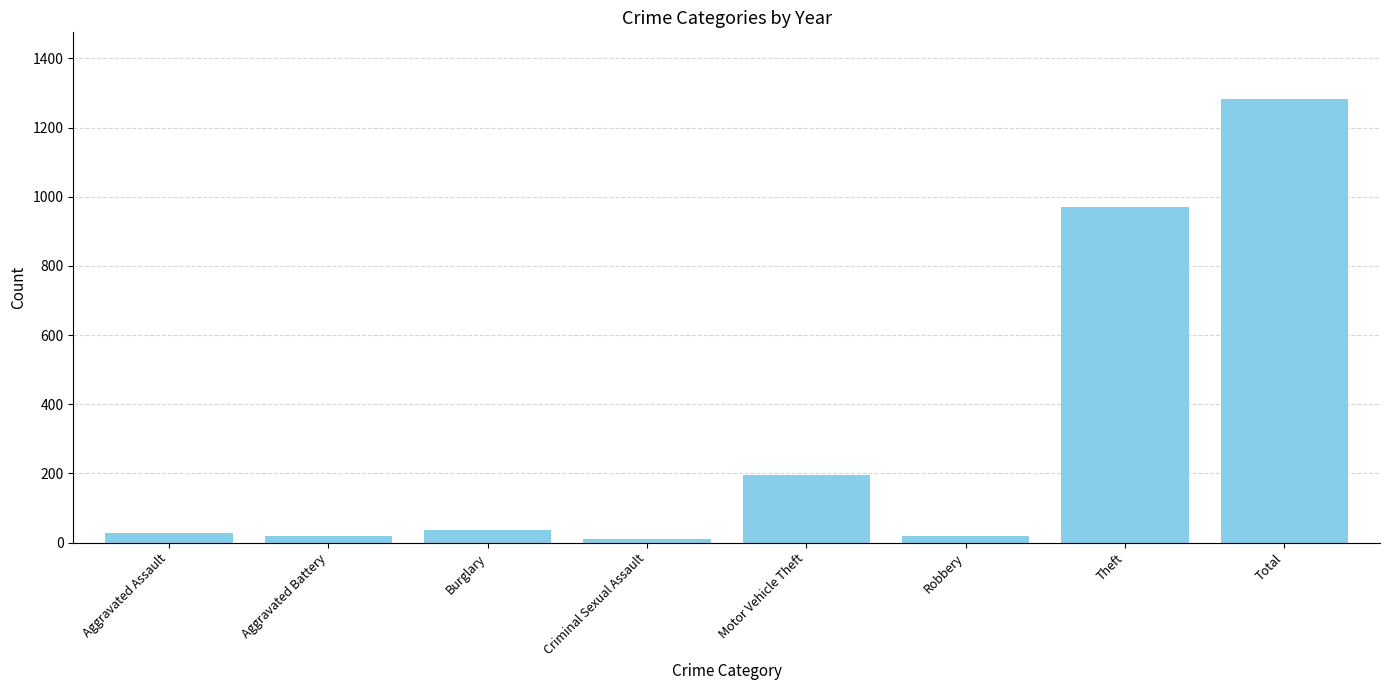

What is the ratio of the value at Theft to the value at Total?

0.8